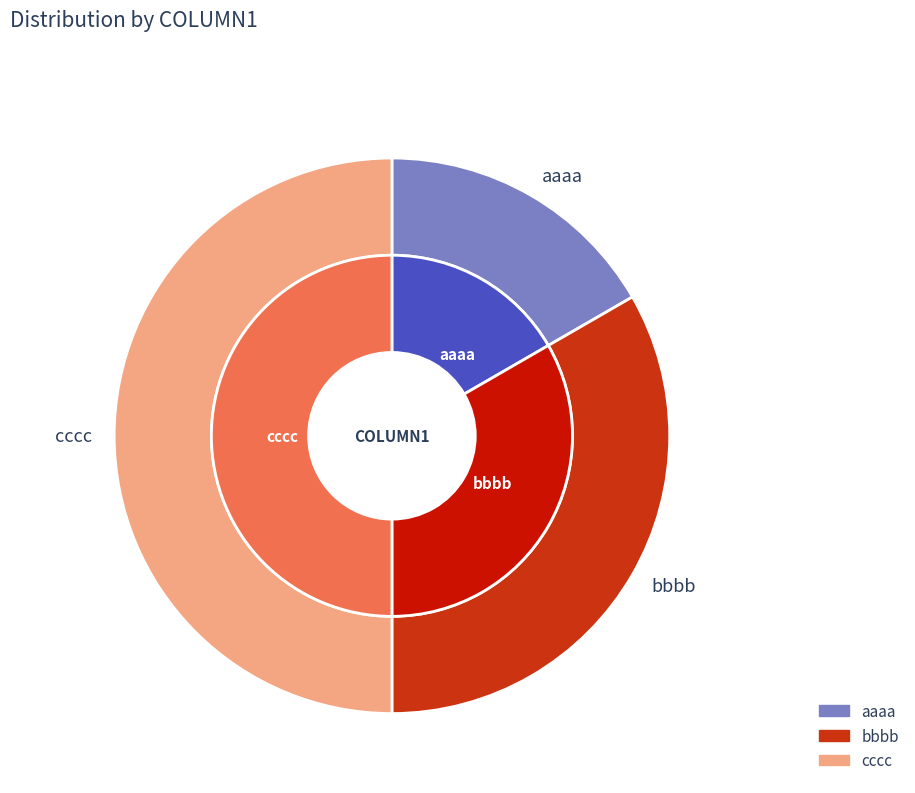

To the nearest percent, what percentage of the pie is bbbb?

33%